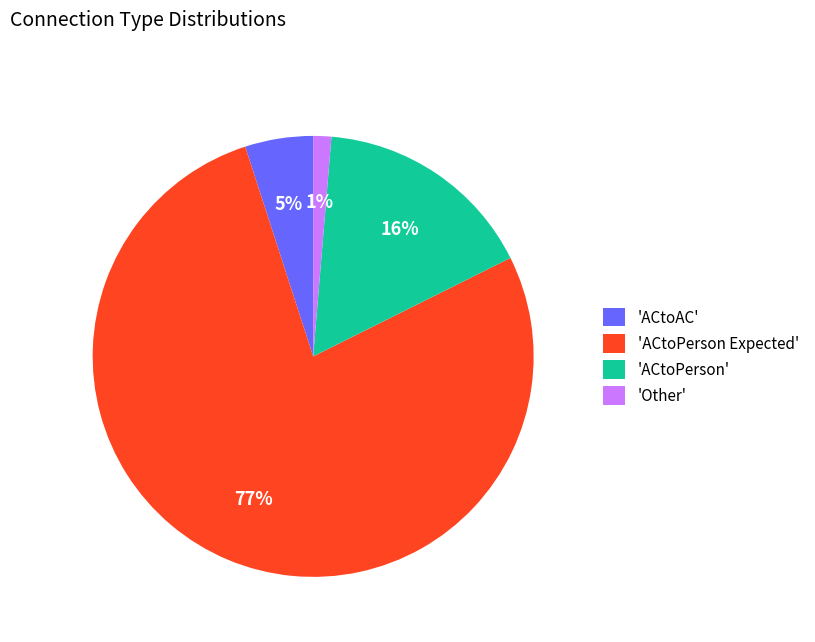

Does 'ACtoAC' account for over 50% of the chart?

No